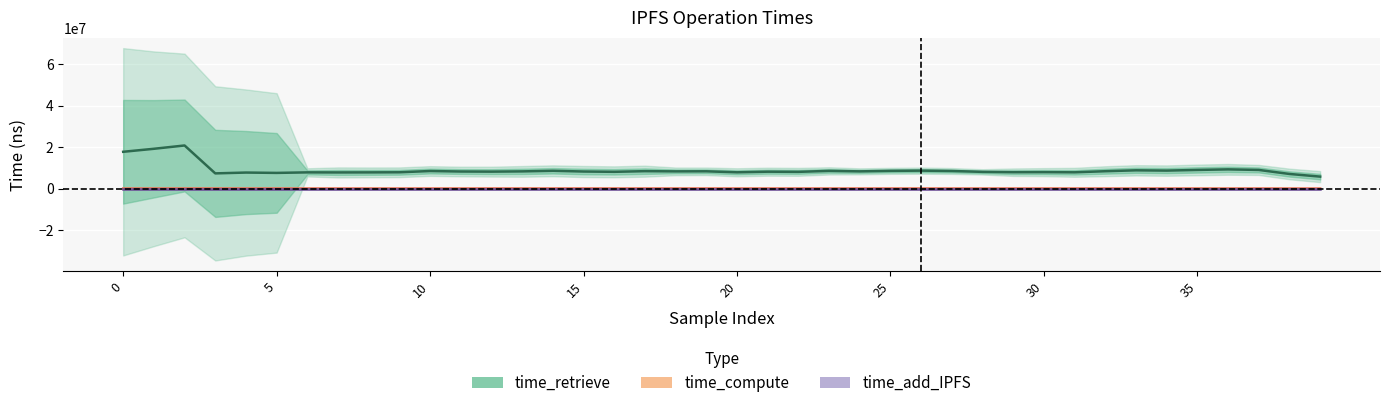

Count the number of categories in the chart.

40